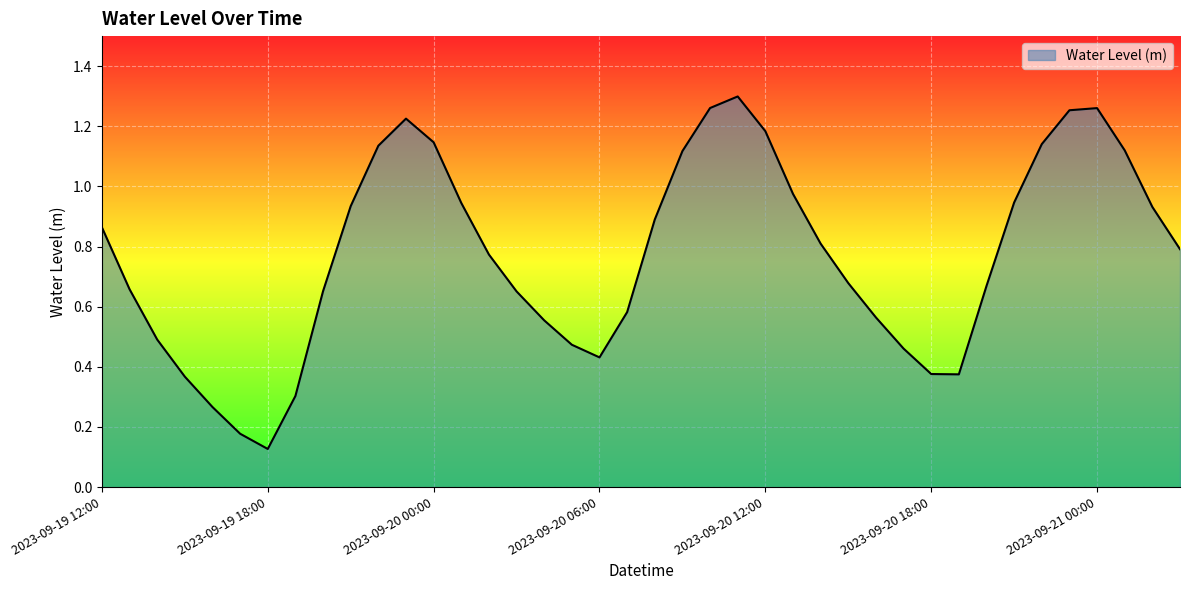

How many lines are shown in the chart?

1